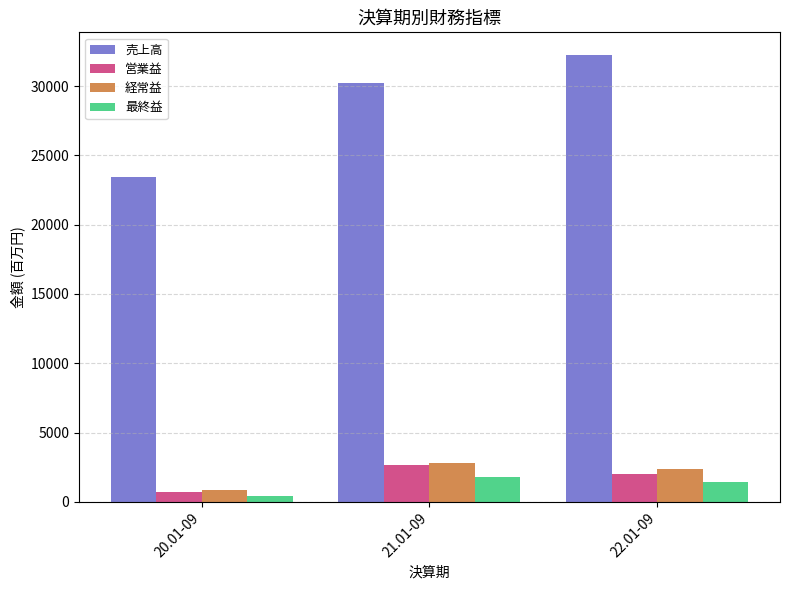

What is the difference between the 営業益 values at 20.01-09 and 22.01-09?

1296